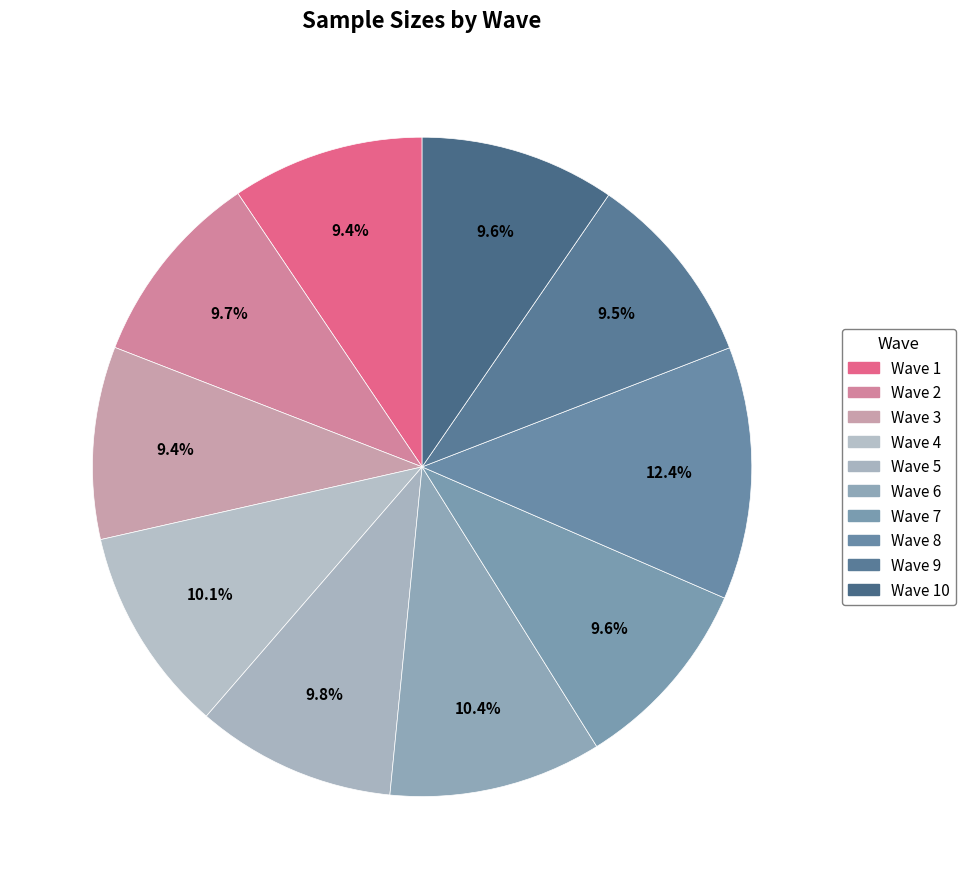

Is the sum of Wave 8 and Wave 9 greater than half?

No